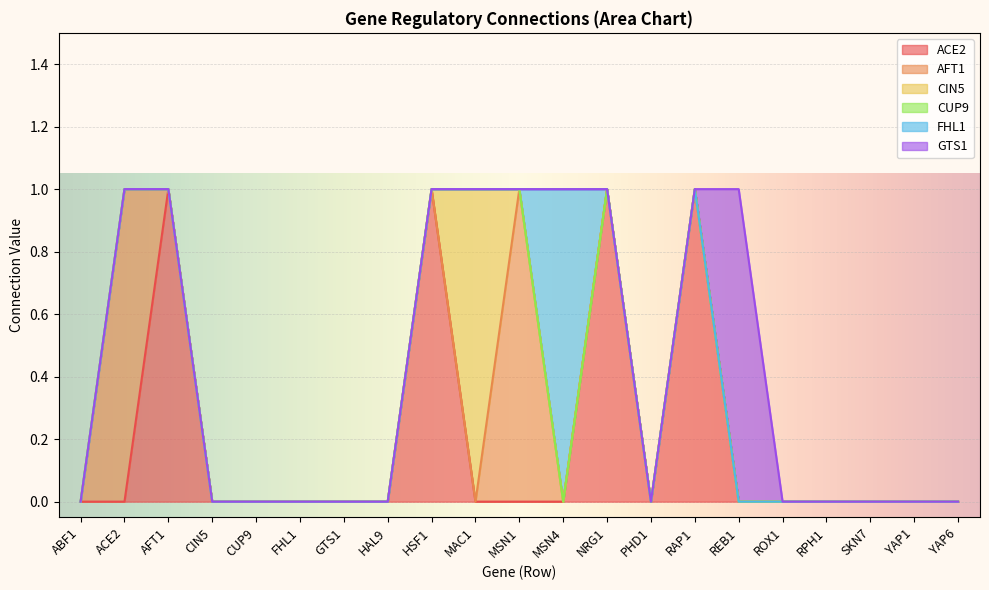

At which category is the sum across all series the highest?

ACE2